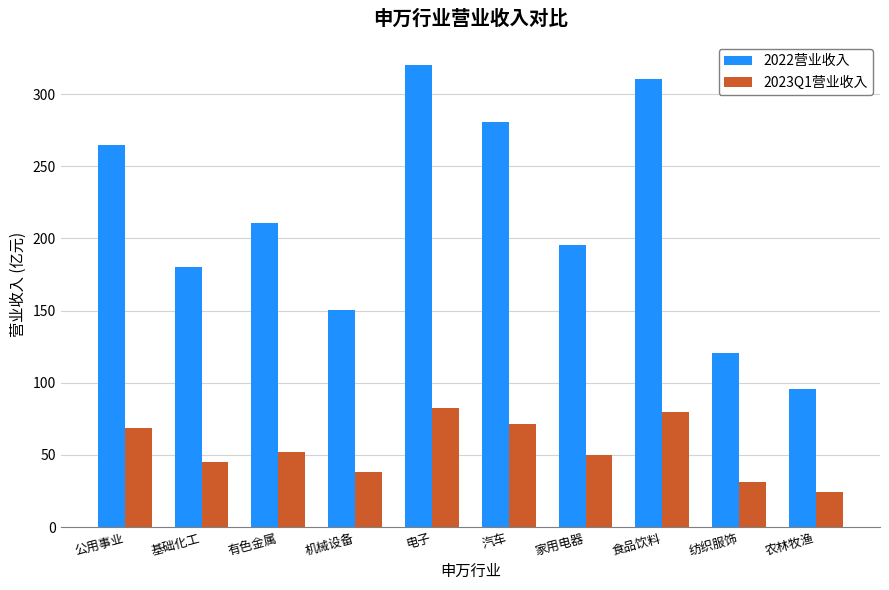

What is the label of the 5th bar from the right?

汽车